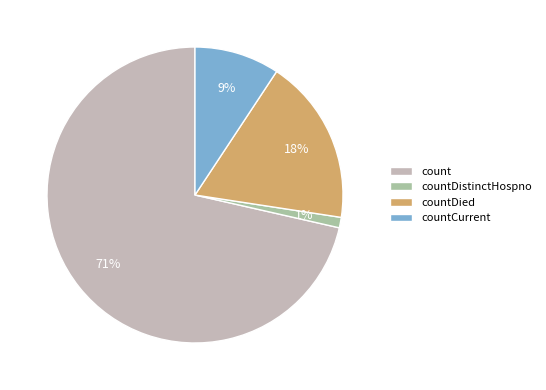

Approximately how many times larger is the value at count compared to countDied?

3.9